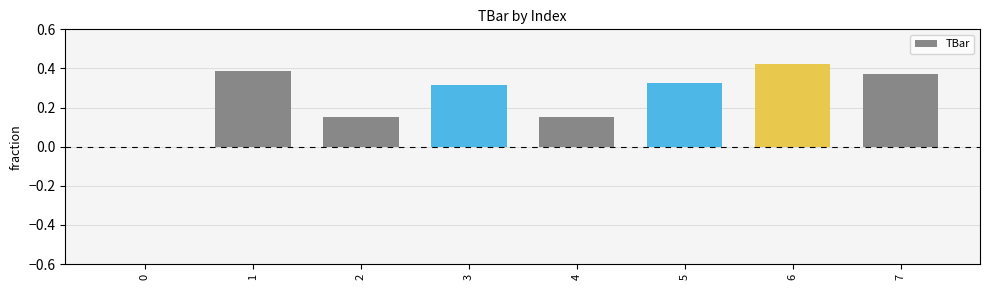

The value at 5 is 0.5. True or false?

False